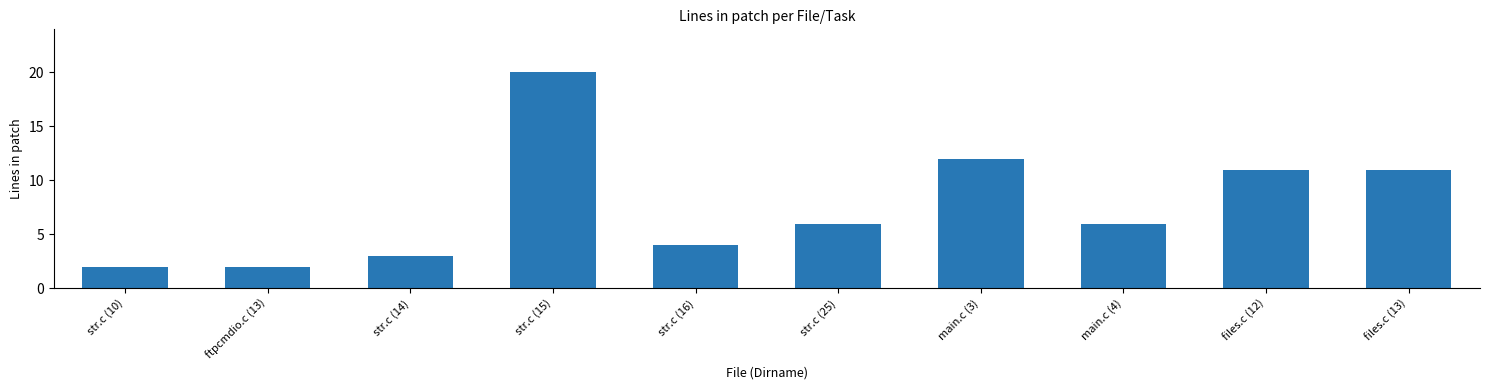

How many categories are shown in the chart?

10